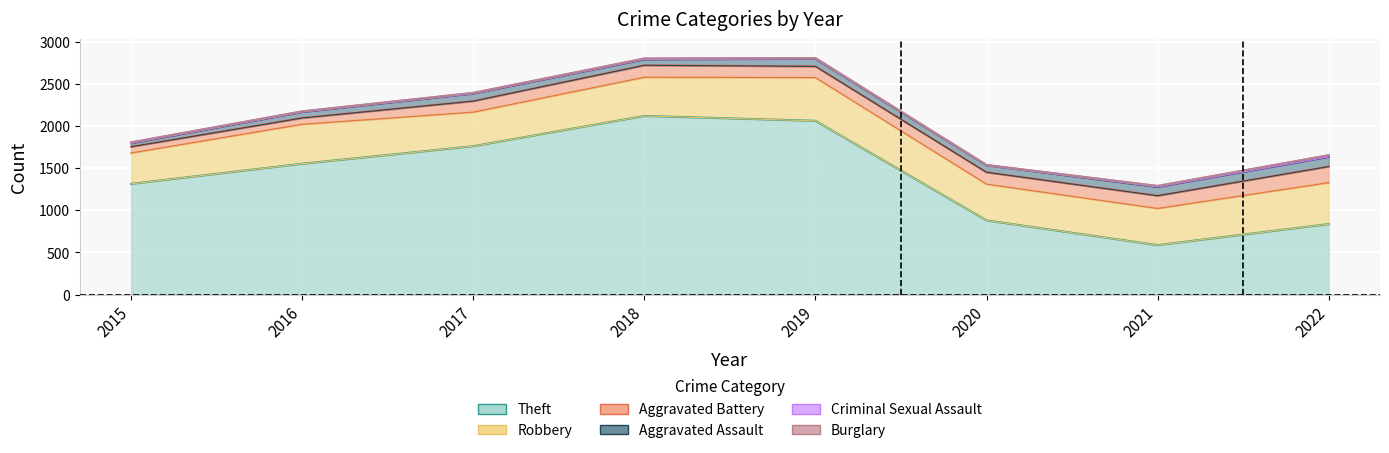

What is the difference between the second highest and second lowest values in the Aggravated Assault series?

34